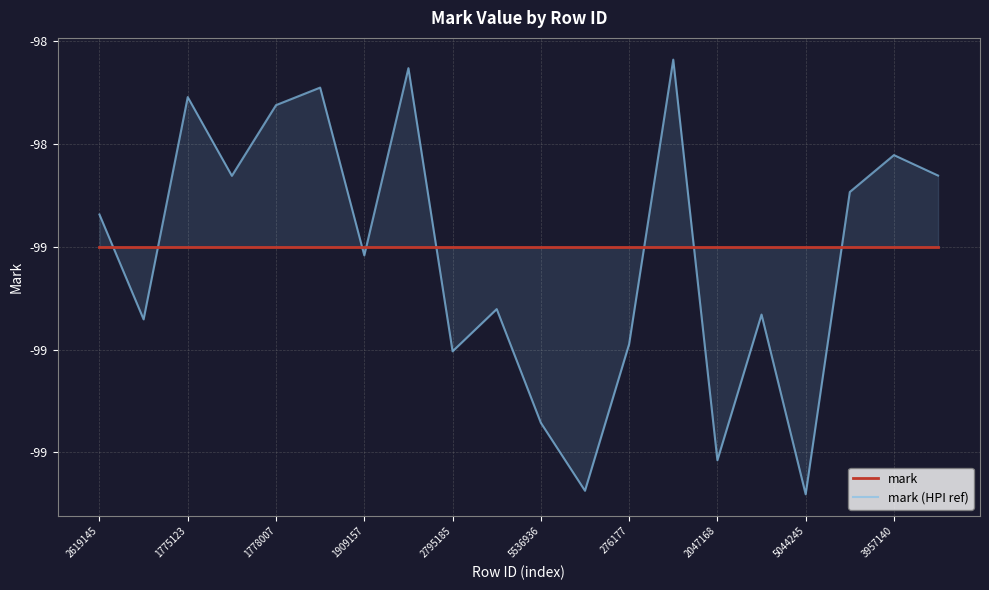

The value of mark (HPI ref) at 10 is -176.8. True or false?

False